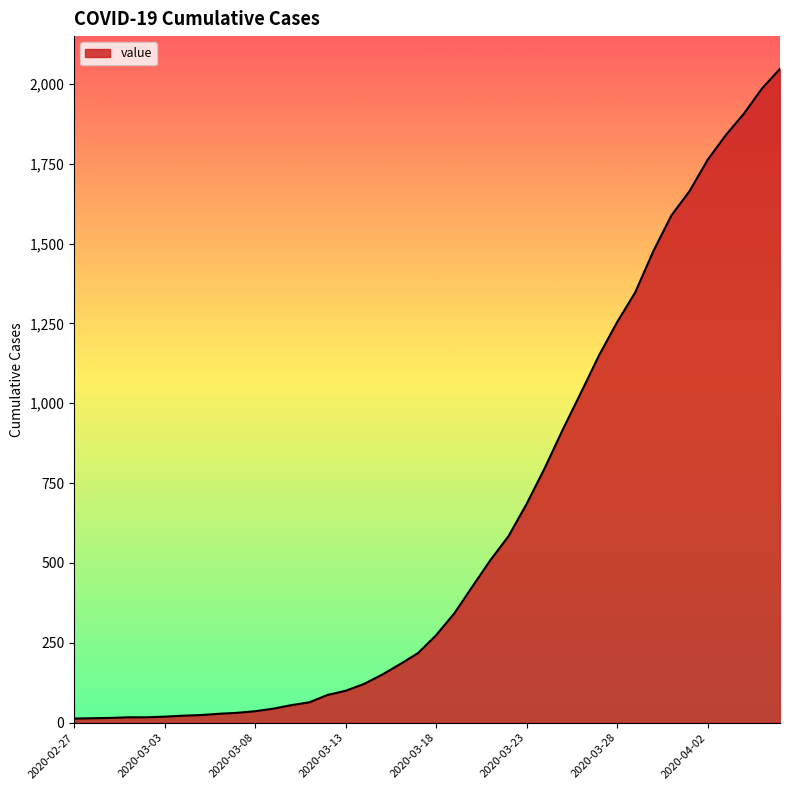

What is the maximum value shown in the chart?

2047